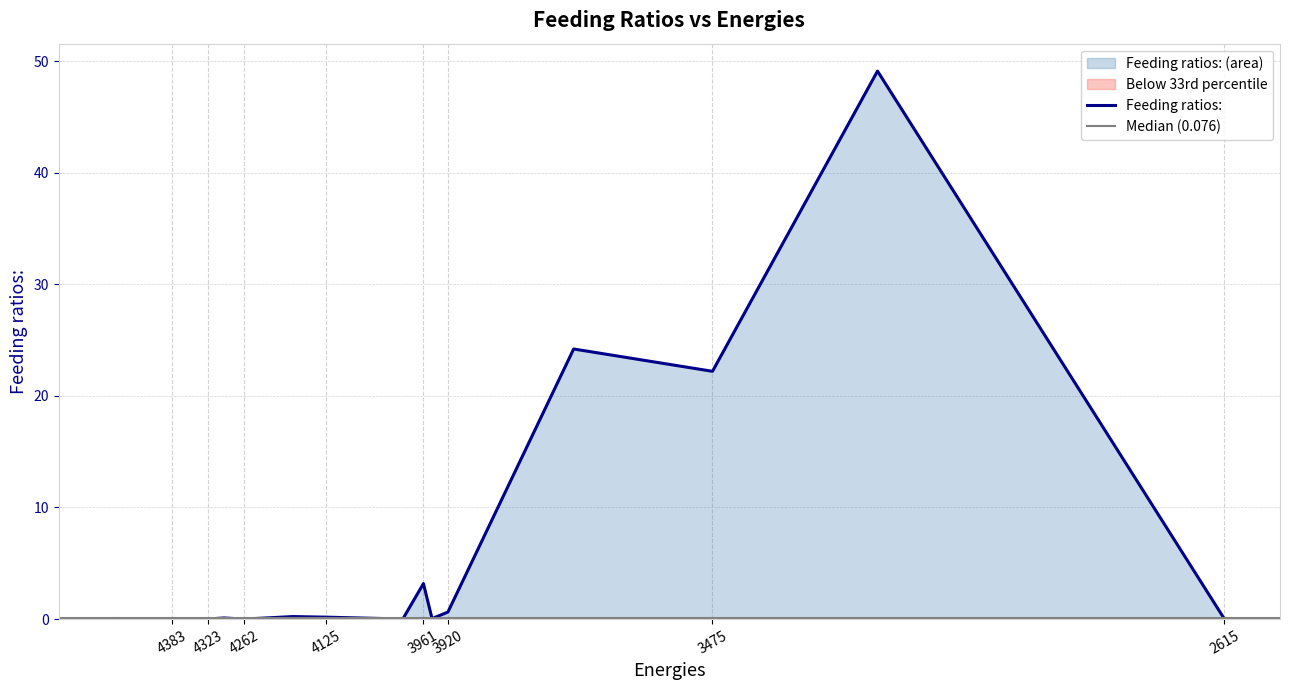

List the labels in order of value, smallest first.

2614.529, 4262.0, 4323.4, 3995.6, 4382.9, 4358.44, 3946.42, 4480.5, 4296.28, 4125.28, 4180.38, 3919.78, 3960.93, 3475.088, 3708.41, 3197.717